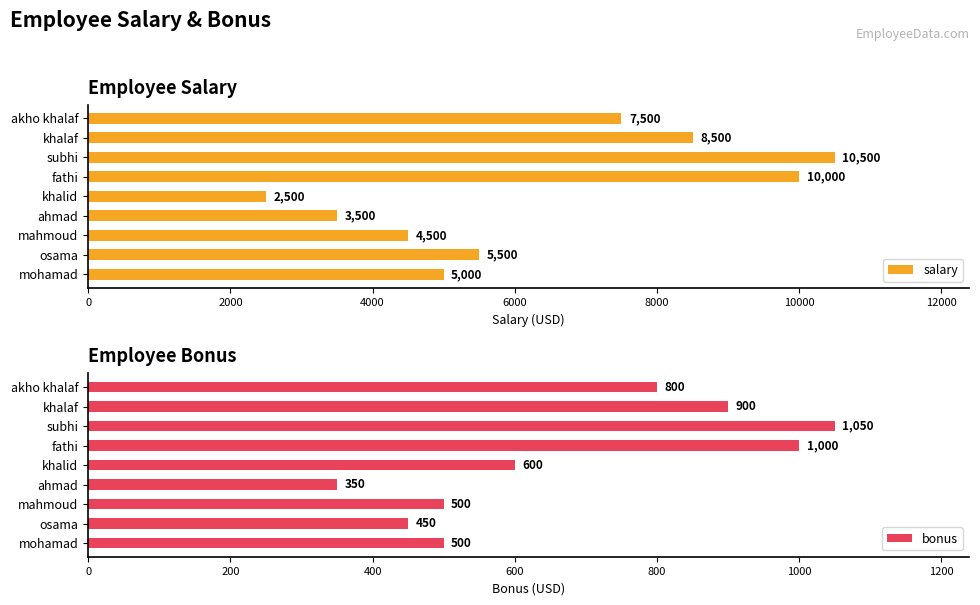

What is the sum of all bonus values?

6150